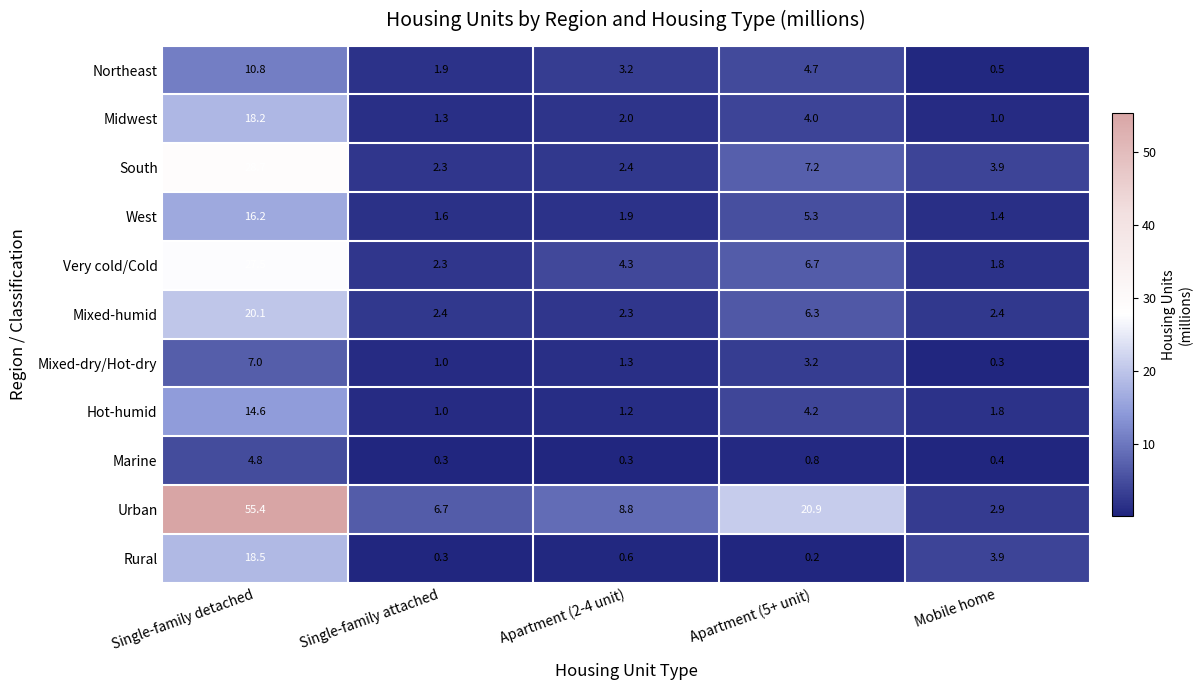

What is the difference between the highest and lowest values at Apartment (2-4 unit)?

8.5